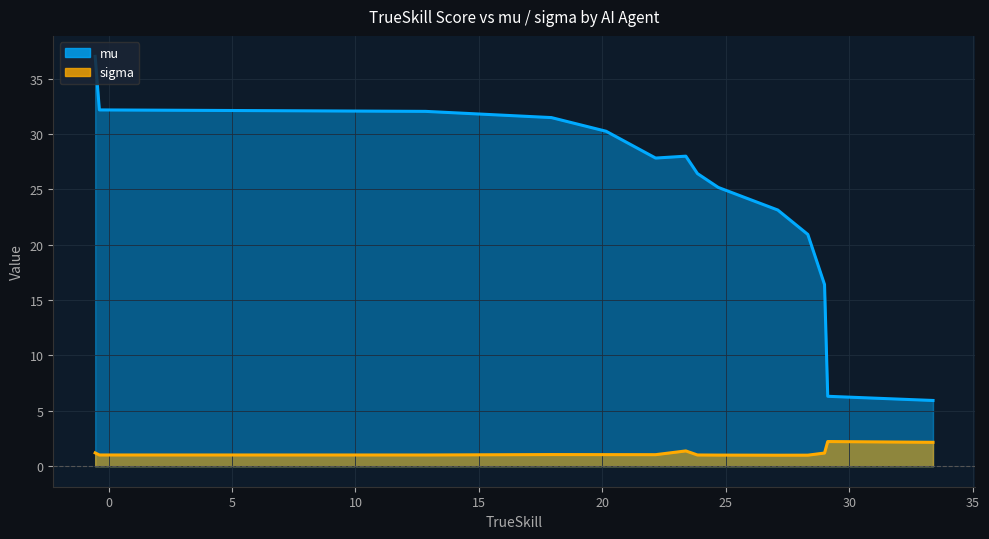

Count the number of data series in this chart.

2